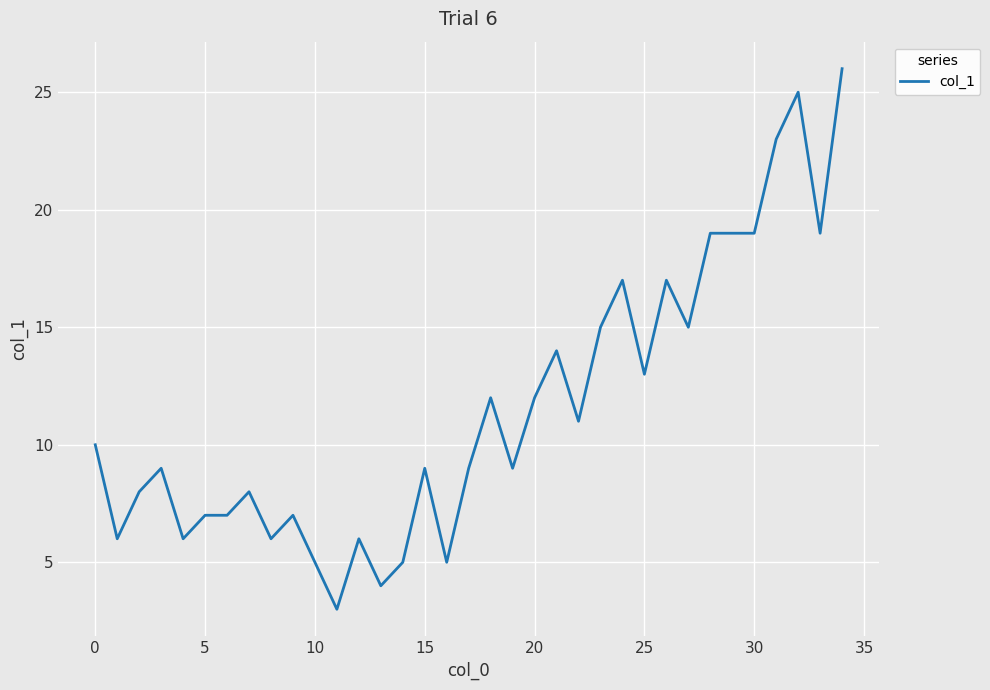

How many lines are shown in the chart?

1